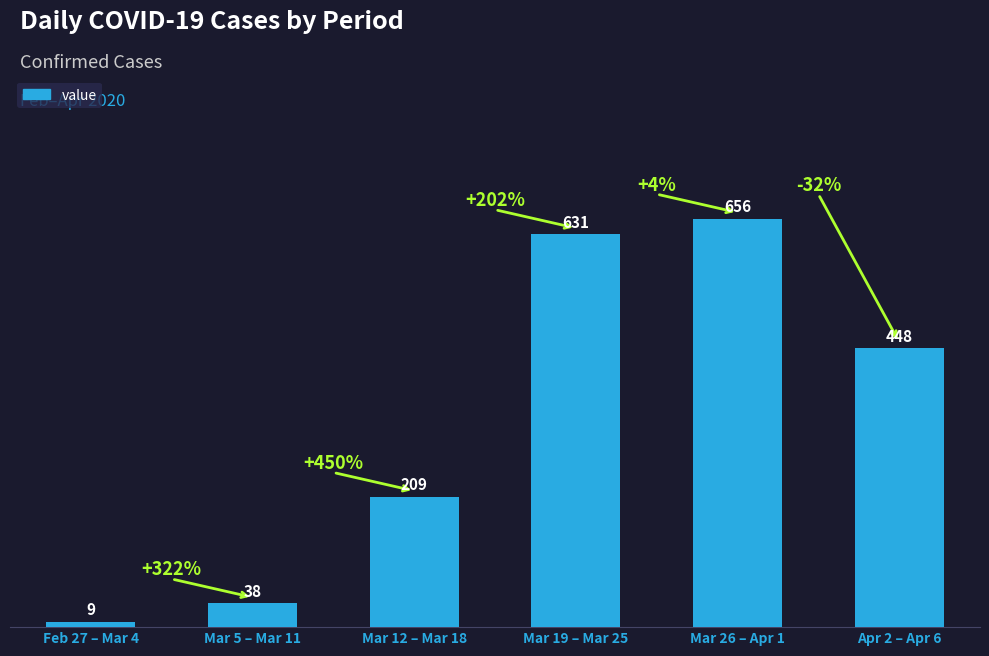

What is the greatest value displayed?

656